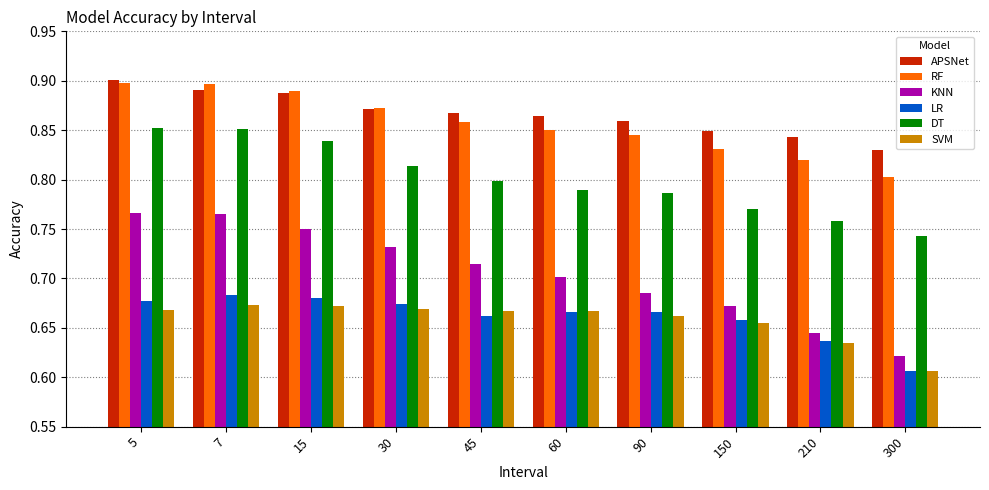

What is the sum of all RF values?

8.6